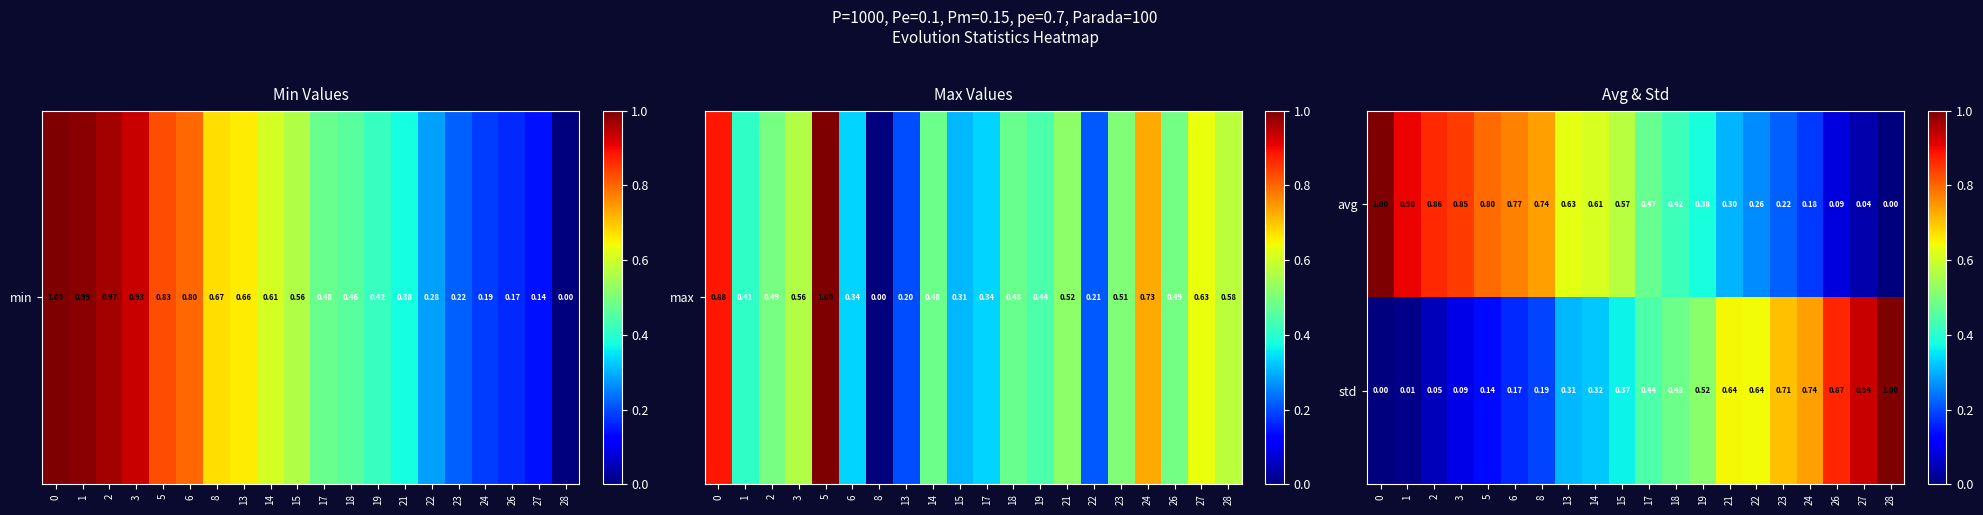

How many series are shown in this chart?

2